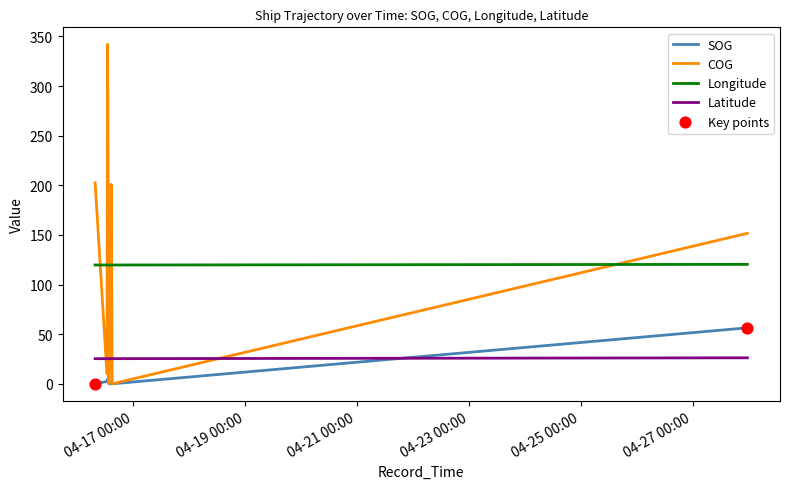

Which series has the largest total across all categories?

COG